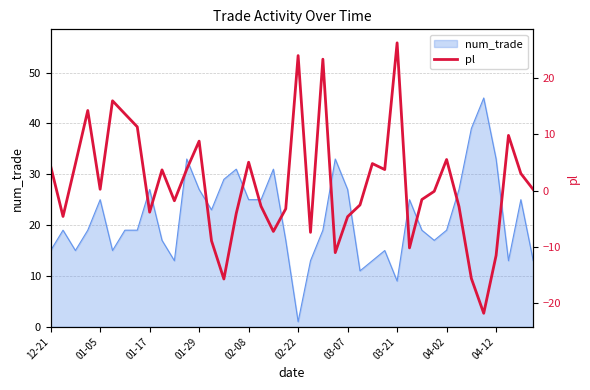

At which category does the chart reach its minimum across all series?

35